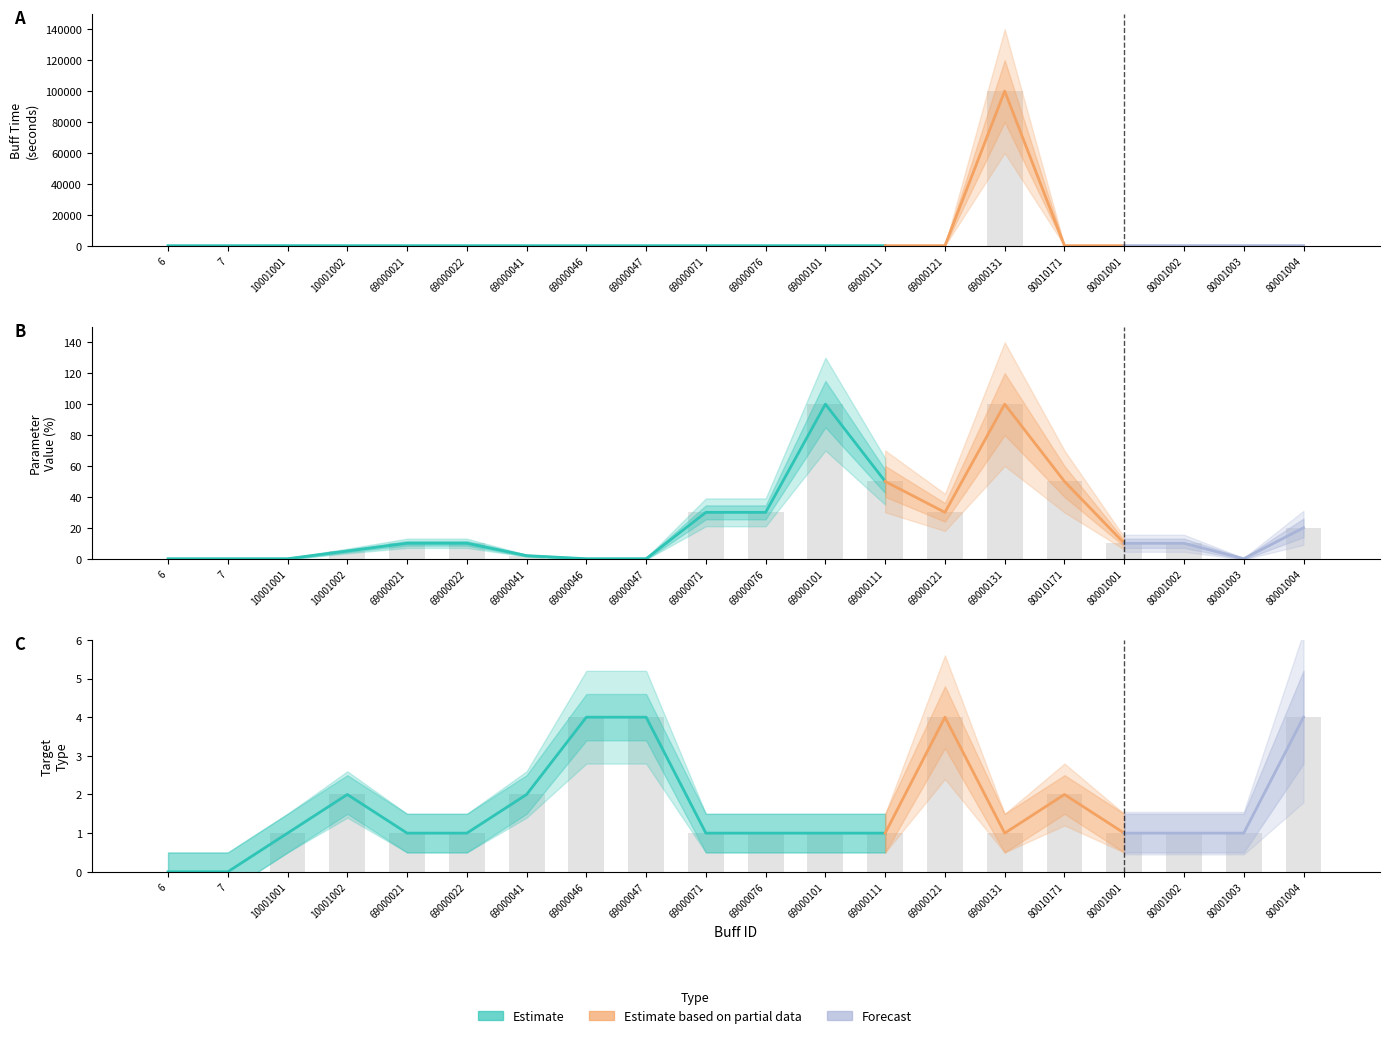

What is the label of the 10th bar from the left?

69000071